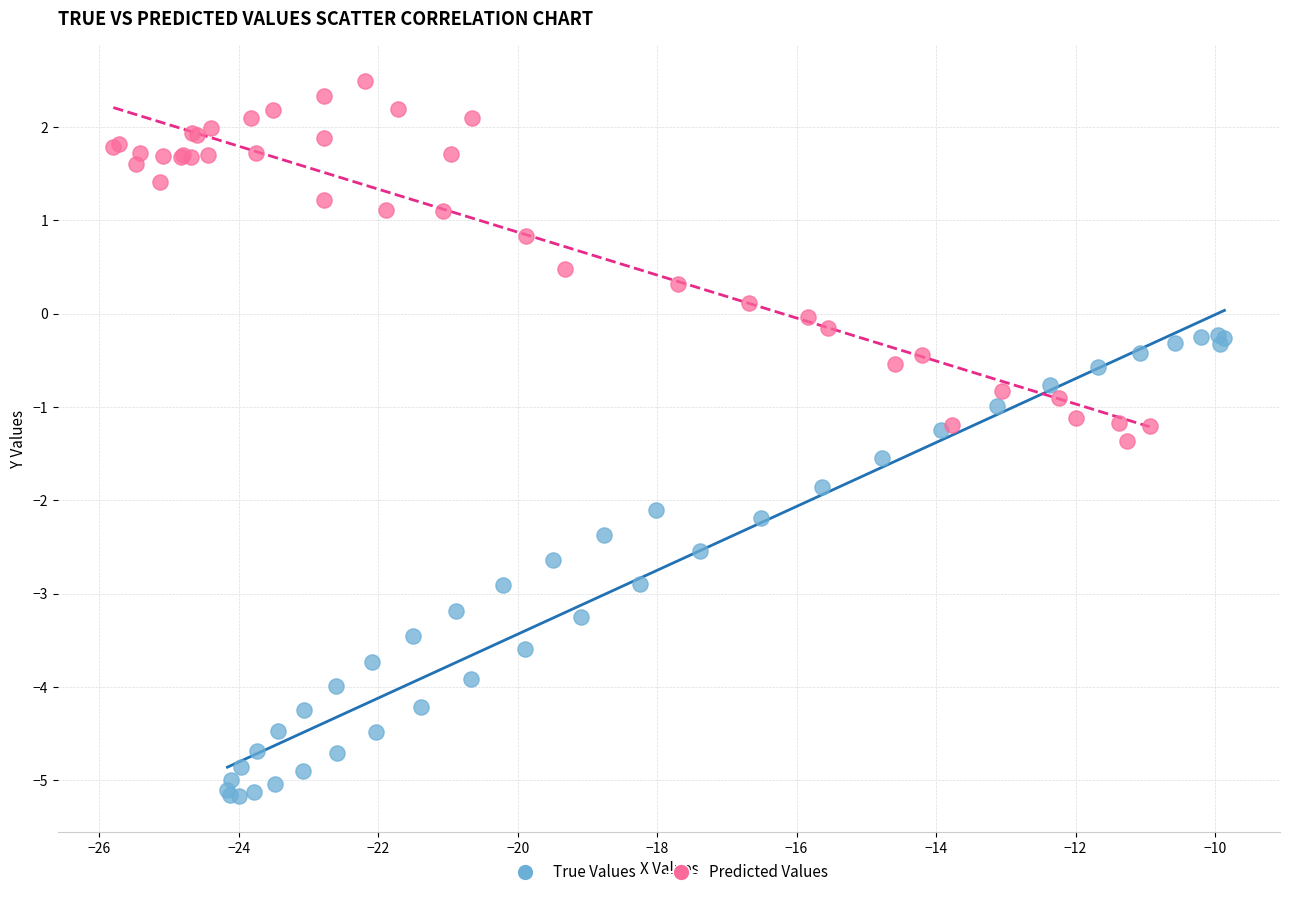

Which series reaches the maximum Y coordinate?

Predicted Values